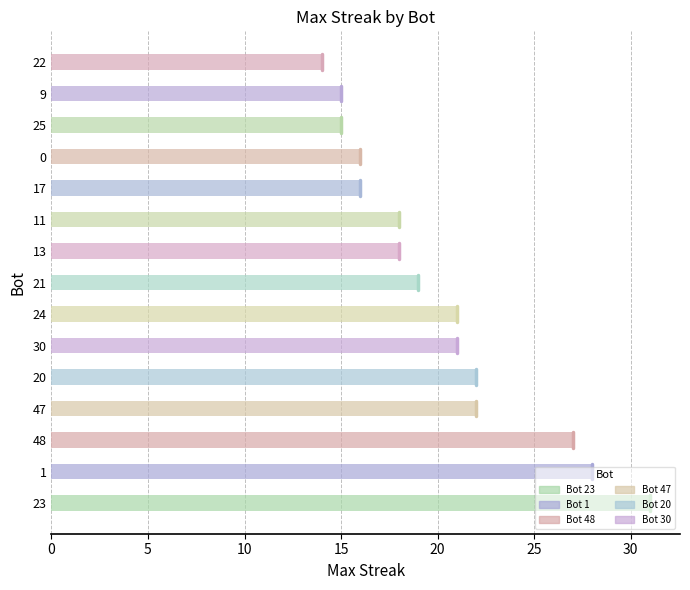

Reading left to right, list all the values displayed in this chart.

23=31	1=28	48=27	47=22	20=22	30=21	24=21	21=19	13=18	11=18	17=16	0=16	25=15	9=15	22=14